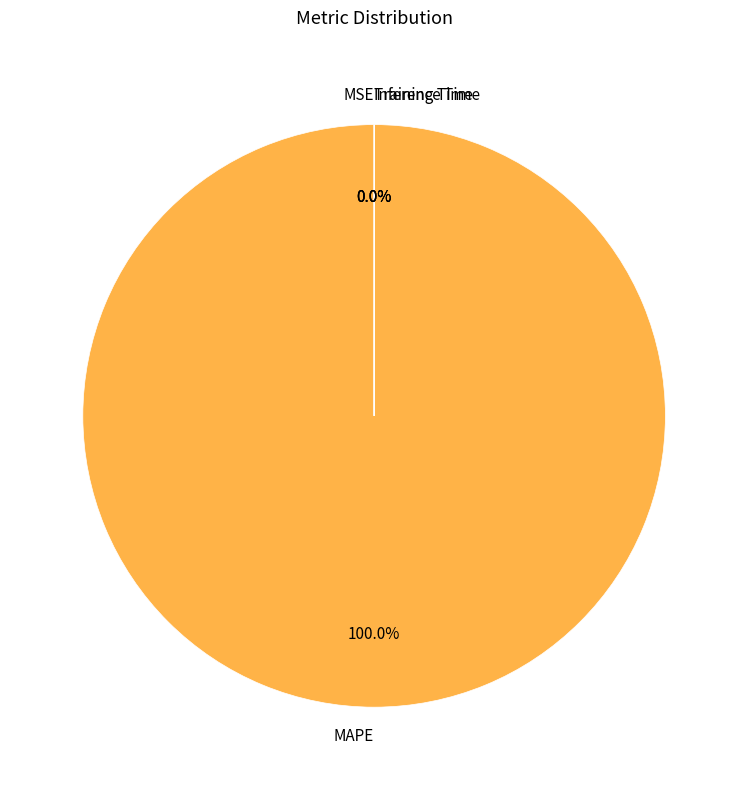

Which slice represents more than half of the pie?

MAPE